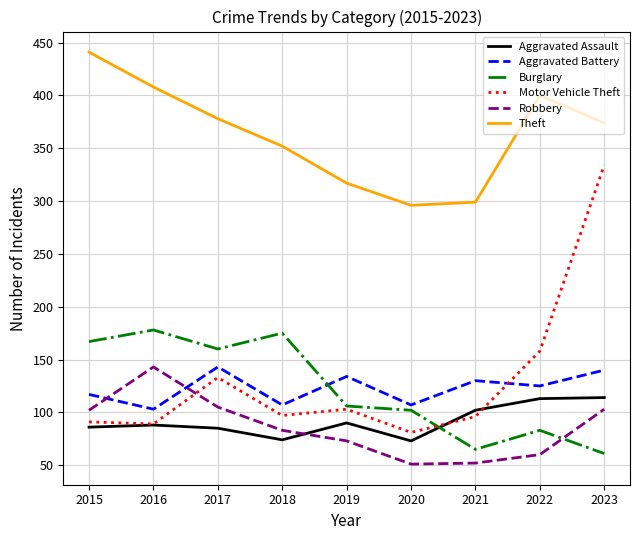

What is the greatest value displayed?

441